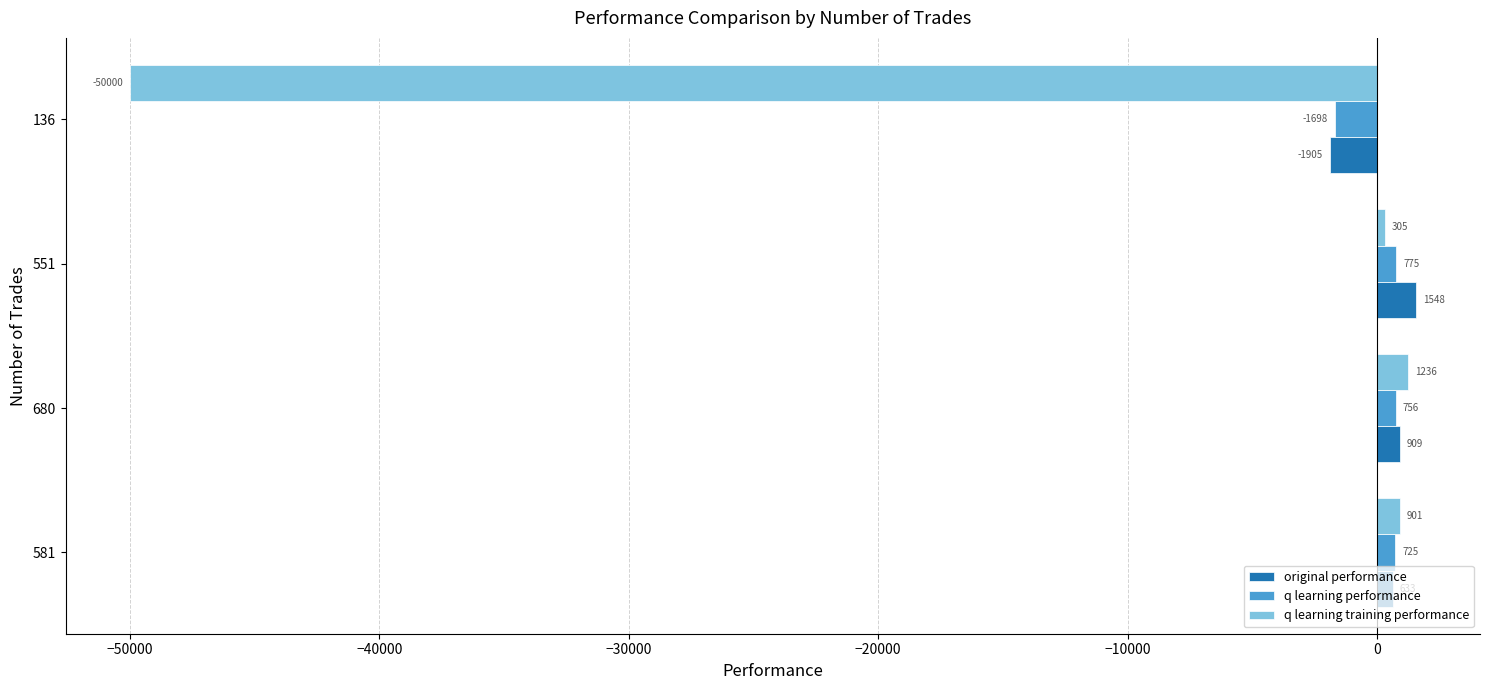

Which series has the largest range (max minus min)?

q learning training performance